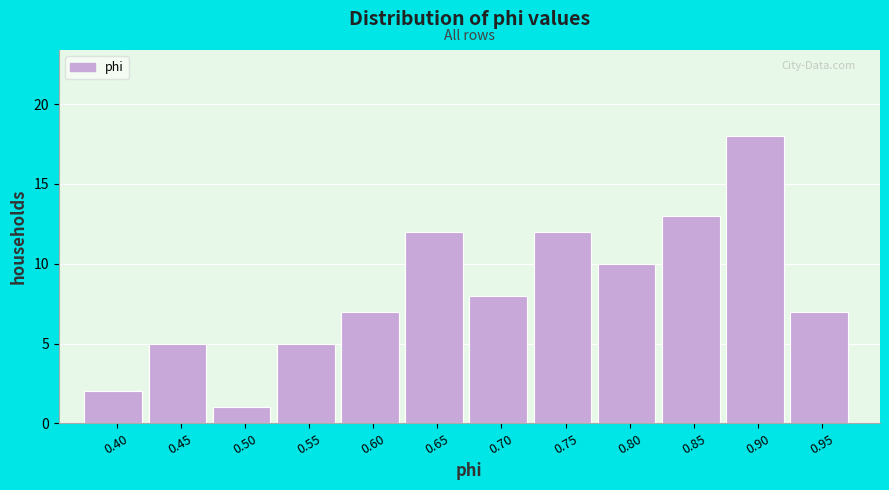

Reading left to right, list all the values displayed in this chart.

0.40=2	0.45=5	0.50=1	0.55=5	0.60=7	0.65=12	0.70=8	0.75=12	0.80=10	0.85=13	0.90=18	0.95=7